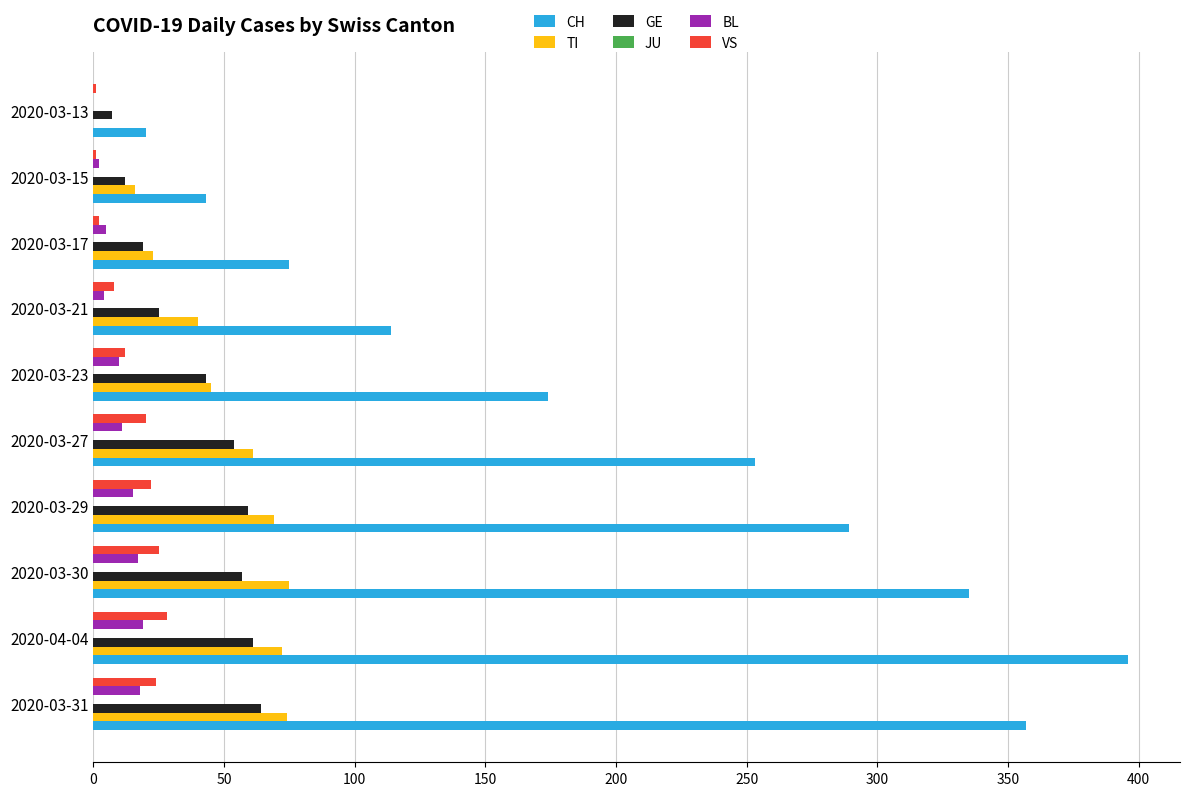

Where is CH nearest to the value 208?

2020-03-23